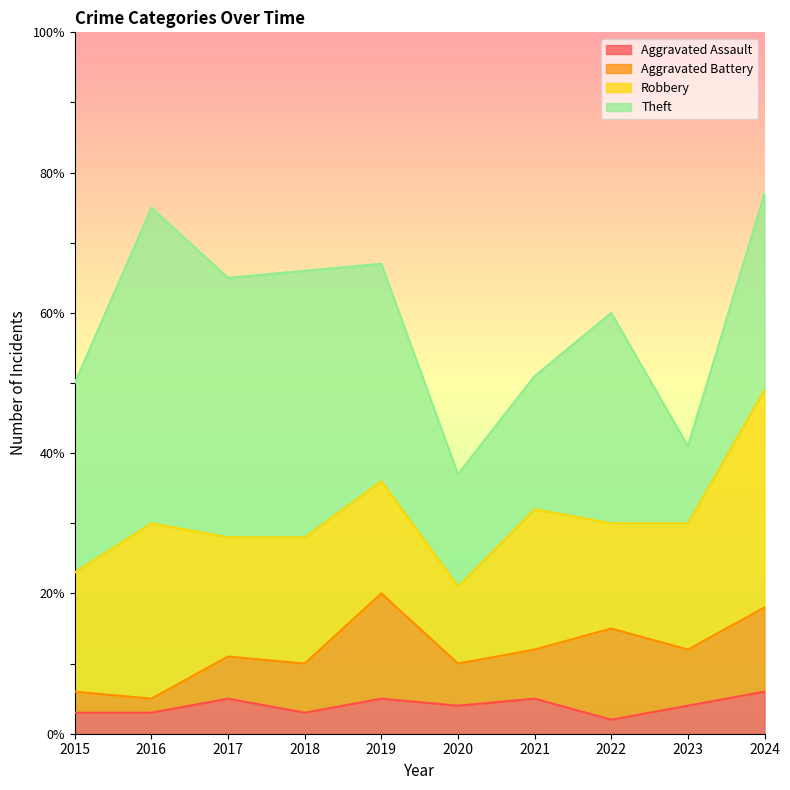

What is the difference between the second highest and second lowest values in the Aggravated Battery series?

10